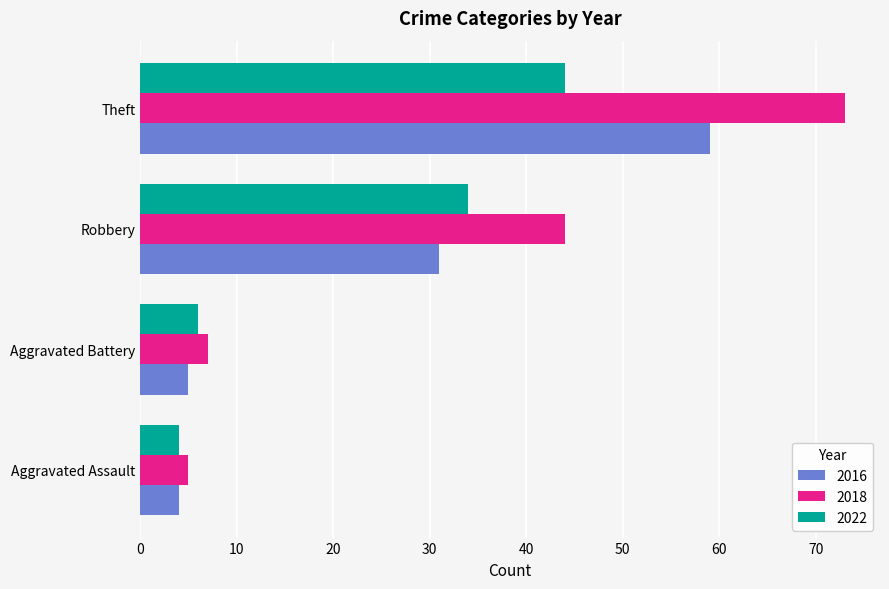

Where is 2016 nearest to the value 31?

Robbery